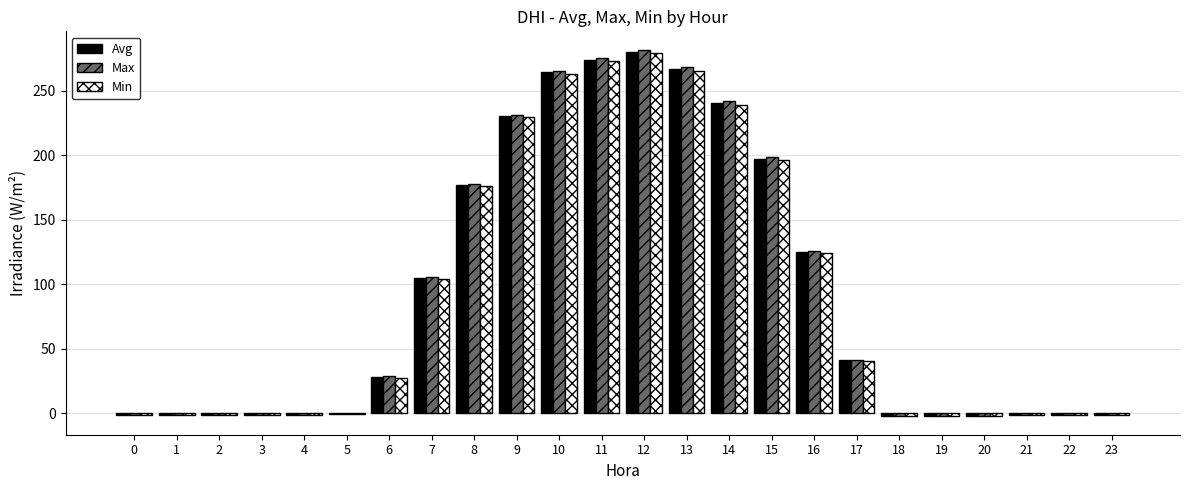

Which series changed the most between 4 and 15?

Max